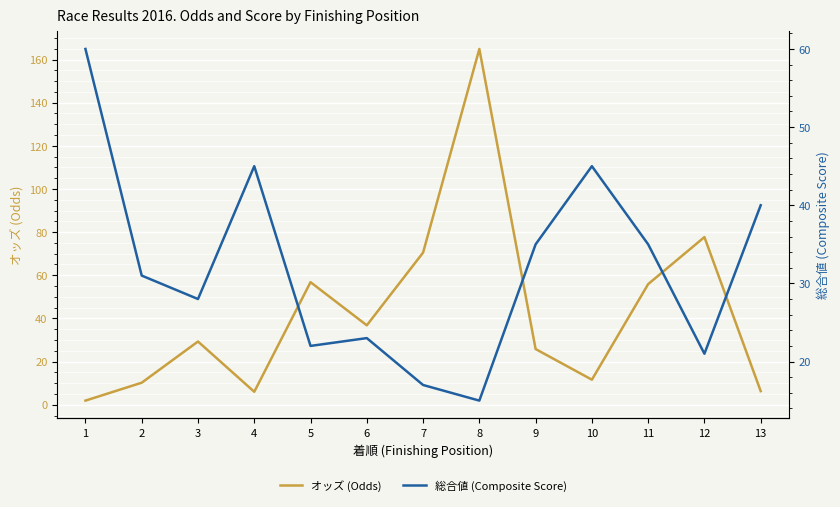

What is the minimum value shown in the chart?

1.9